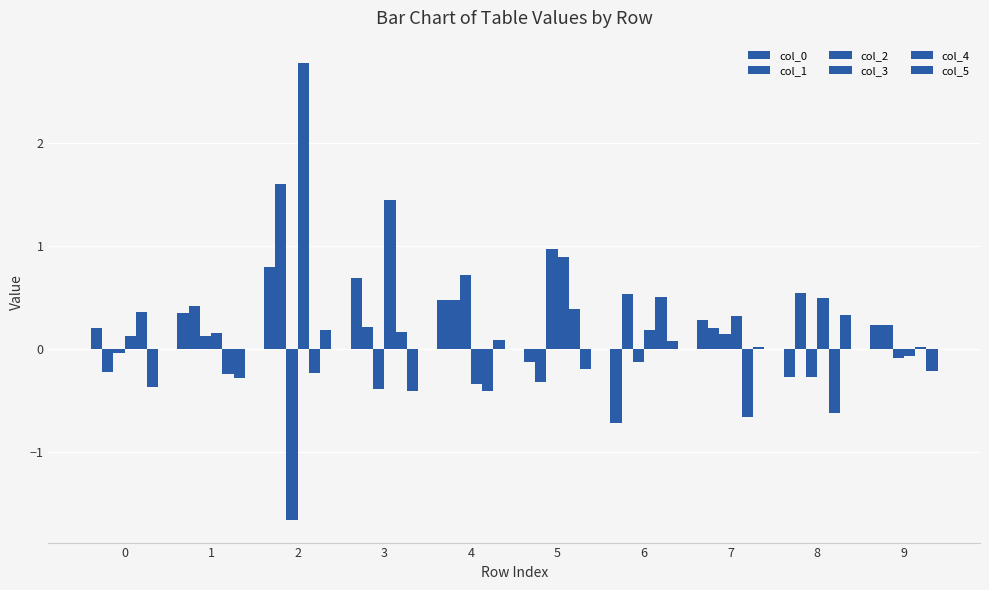

How many data points in col_0 are above 0?

7